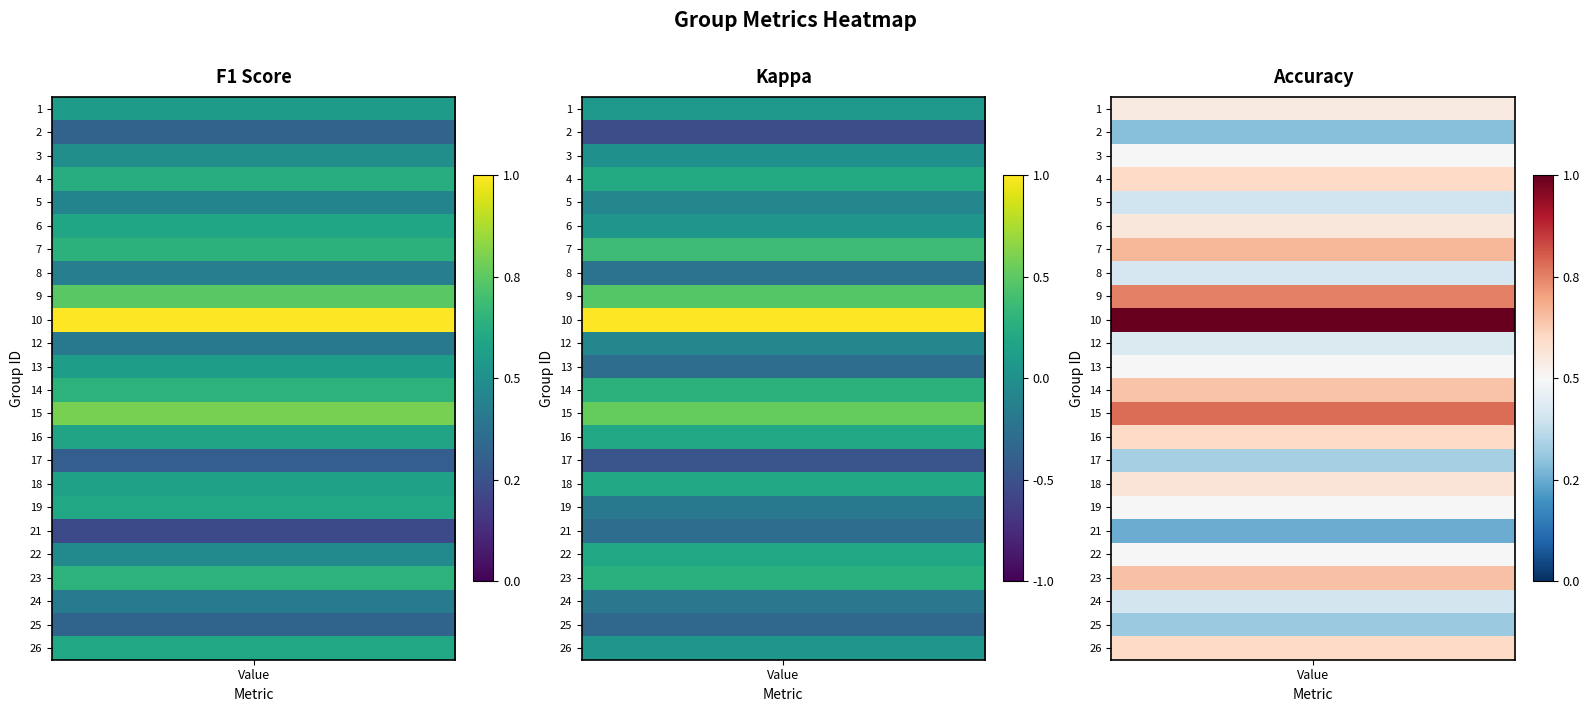

True or false: 3 has a value of 0.0 at 1.

True